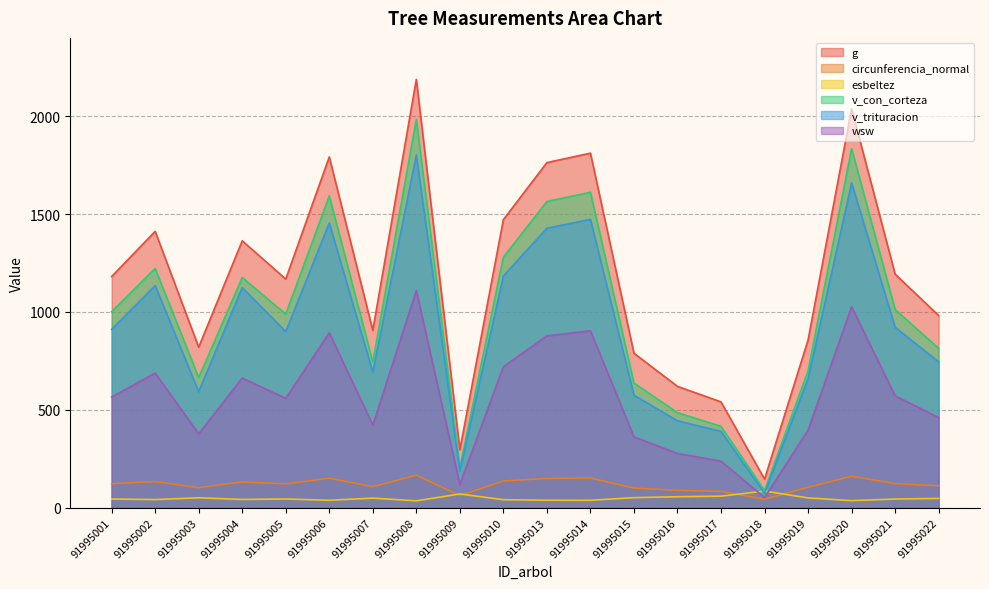

Which series has the largest total across all categories?

g